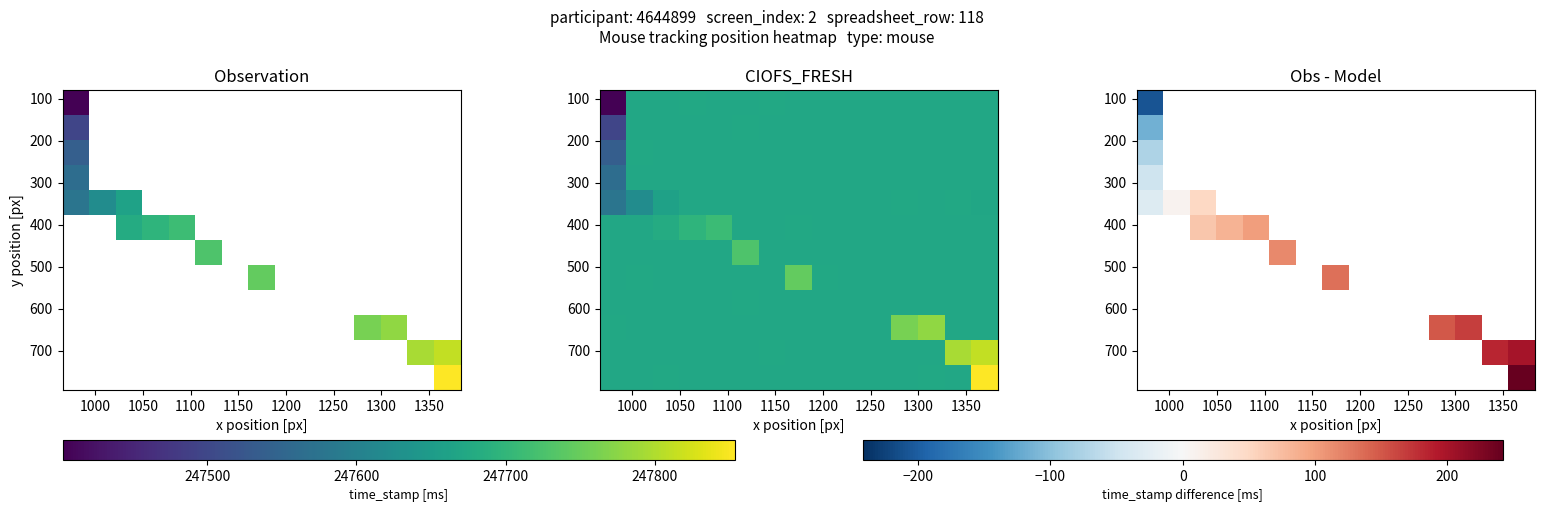

At how many categories does at least one series exceed 79?

8